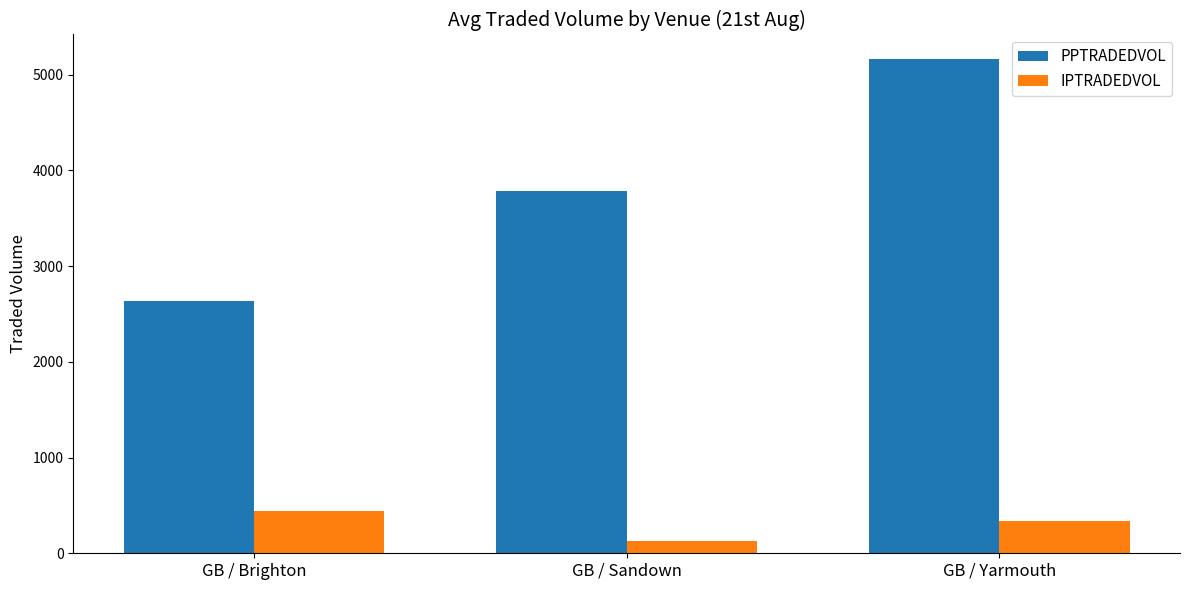

Reading left to right, transcribe all the data shown in this chart.

PPTRADEDVOL: GB / Brighton=2639.0	GB / Sandown=3782.6	GB / Yarmouth=5160.7
IPTRADEDVOL: GB / Brighton=440.5	GB / Sandown=131.6	GB / Yarmouth=340.9